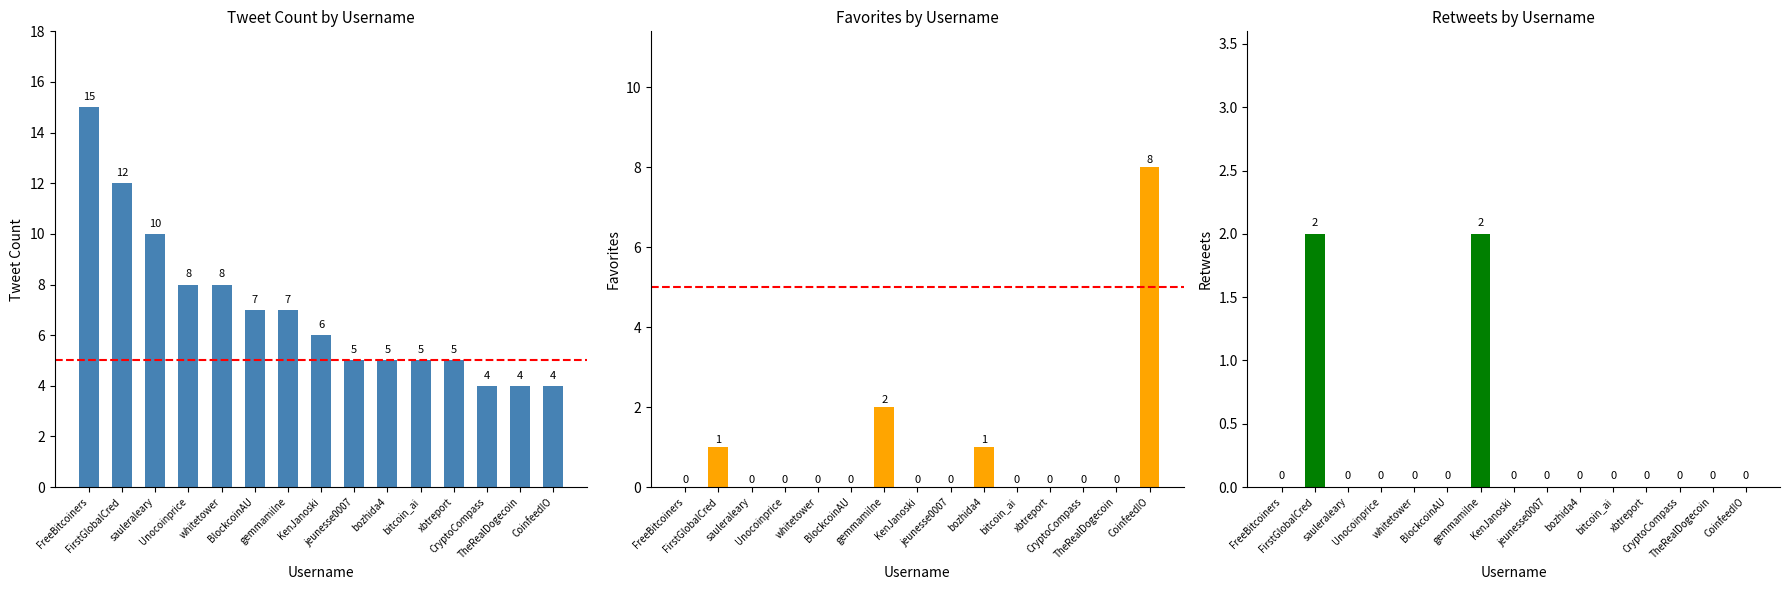

Reading right to left, transcribe all the data shown in this chart.

Tweet Count: CoinfeedIO=4	TheRealDogecoin=4	CryptoCompass=4	xbtreport=5	bitcoin_ai=5	bozhida4=5	jeunesse0007=5	KenJanoski=6	gemmamilne=7	BlockcoinAU=7	whitetower=8	Unocoinprice=8	sauleraleary=10	FirstGlobalCred=12	FreeBitcoiners=15
Total Favorites: CoinfeedIO=8	TheRealDogecoin=0	CryptoCompass=0	xbtreport=0	bitcoin_ai=0	bozhida4=1	jeunesse0007=0	KenJanoski=0	gemmamilne=2	BlockcoinAU=0	whitetower=0	Unocoinprice=0	sauleraleary=0	FirstGlobalCred=1	FreeBitcoiners=0
Retweets: CoinfeedIO=0	TheRealDogecoin=0	CryptoCompass=0	xbtreport=0	bitcoin_ai=0	bozhida4=0	jeunesse0007=0	KenJanoski=0	gemmamilne=2	BlockcoinAU=0	whitetower=0	Unocoinprice=0	sauleraleary=0	FirstGlobalCred=2	FreeBitcoiners=0